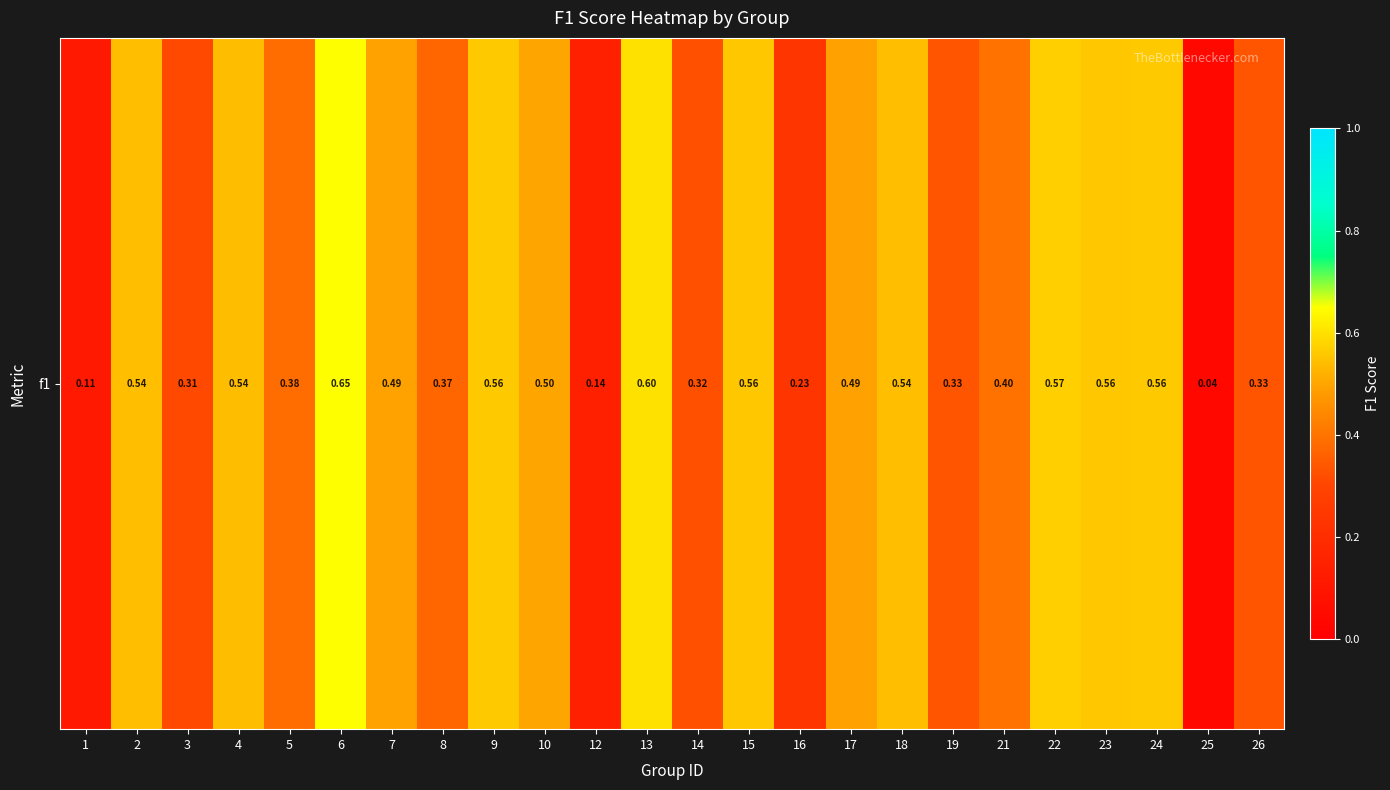

Reading left to right, list all the values displayed in this chart.

0.1	0.5	0.3	0.5	0.4	0.6	0.5	0.4	0.6	0.5	0.1	0.6	0.3	0.6	0.2	0.5	0.5	0.3	0.4	0.6	0.6	0.6	0.0	0.3